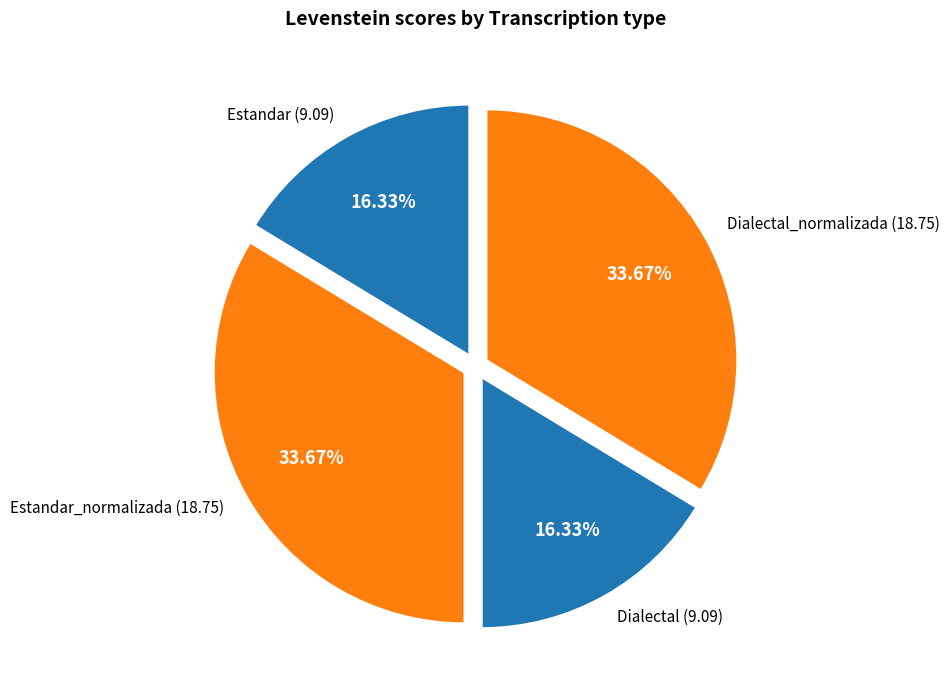

How many segments does this pie chart have?

4